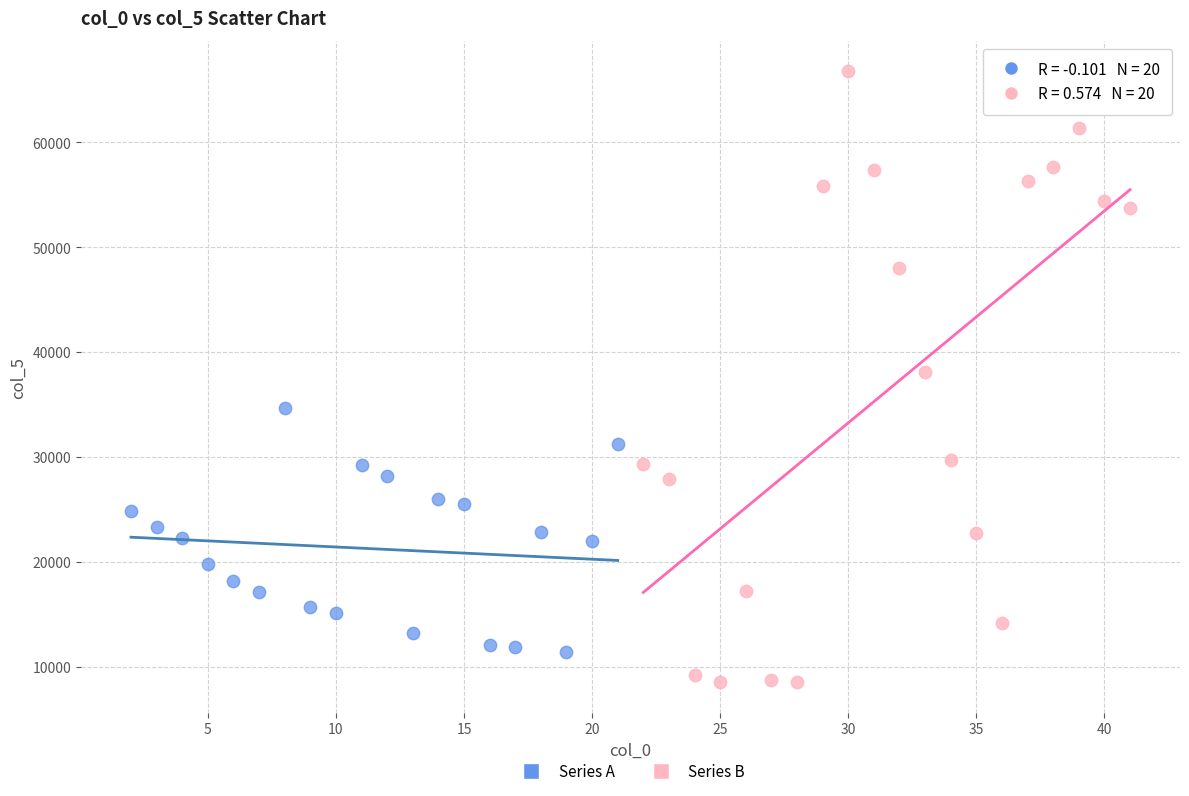

What are all the series names shown in the legend?

Series A, Series B